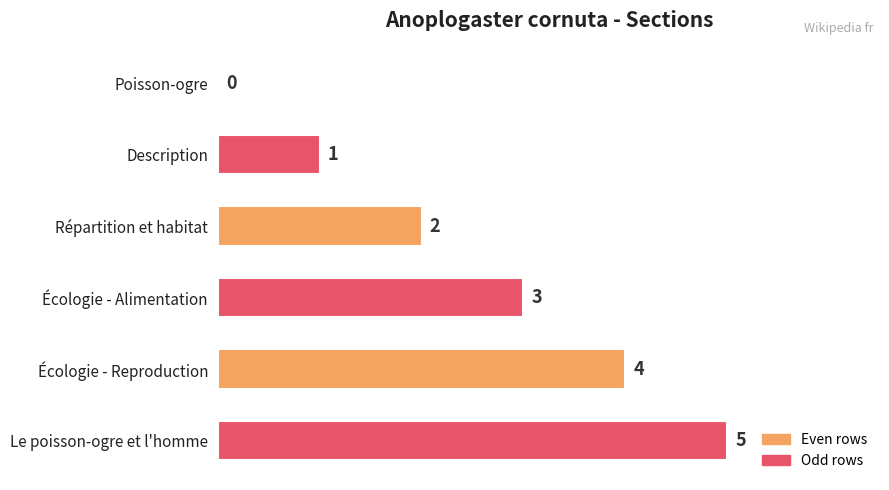

What is the sum of all values?

15